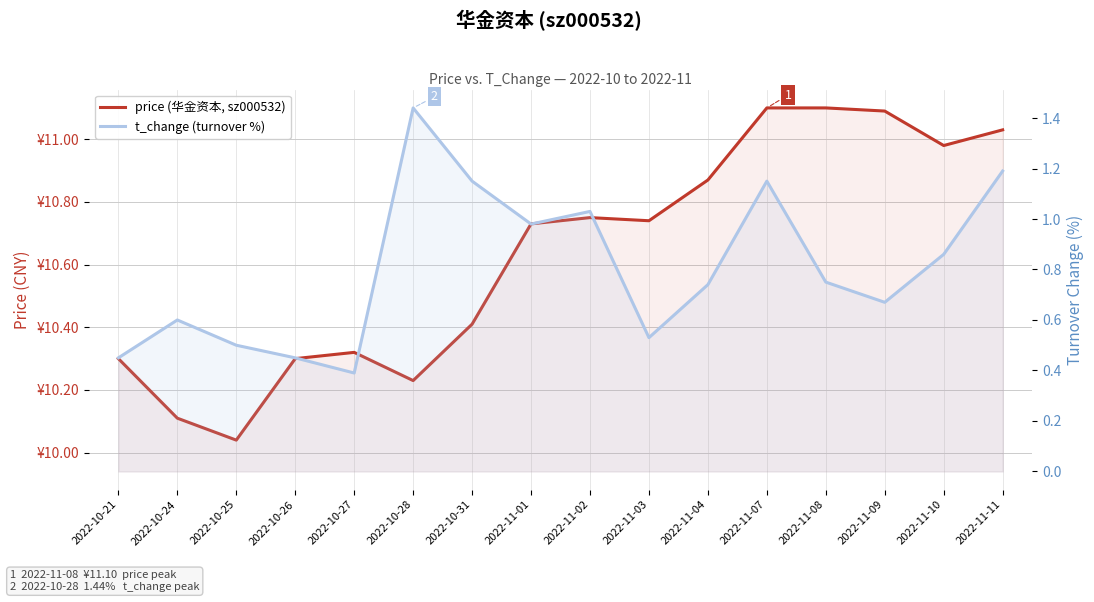

In t_change (turnover %), how many points are lower than both neighbors (excluding endpoints)?

4